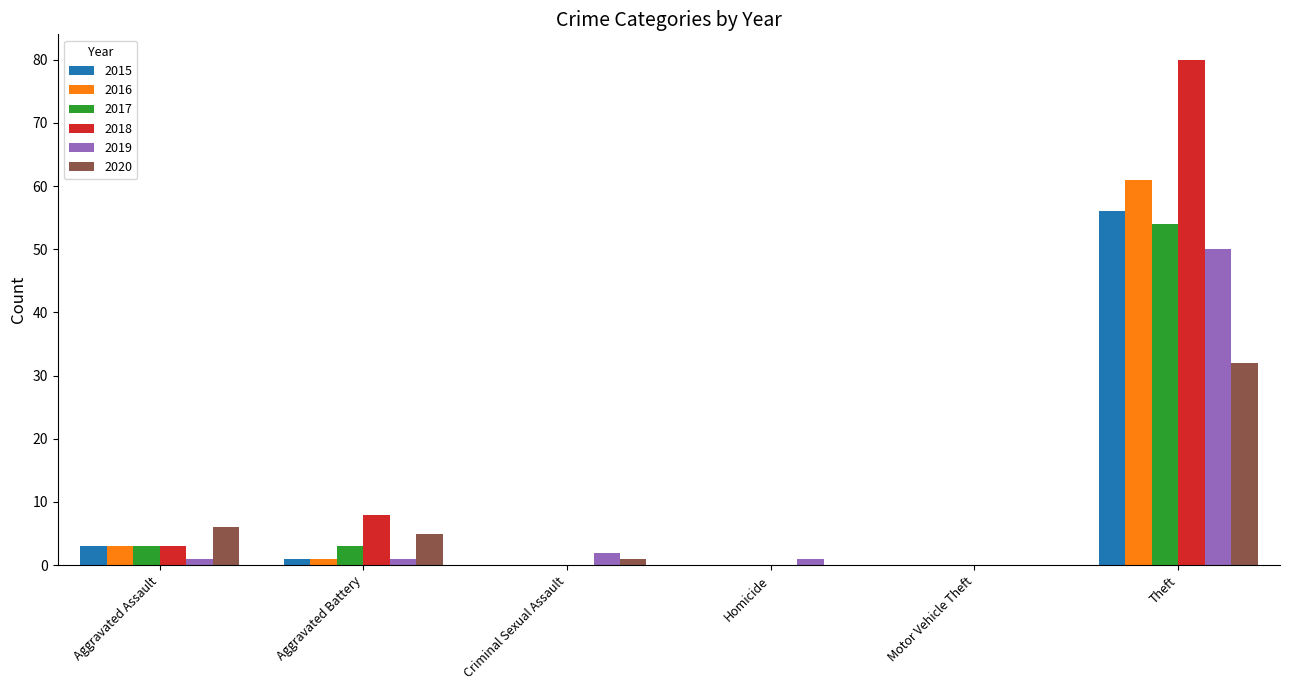

What is the maximum value for 2019?

50